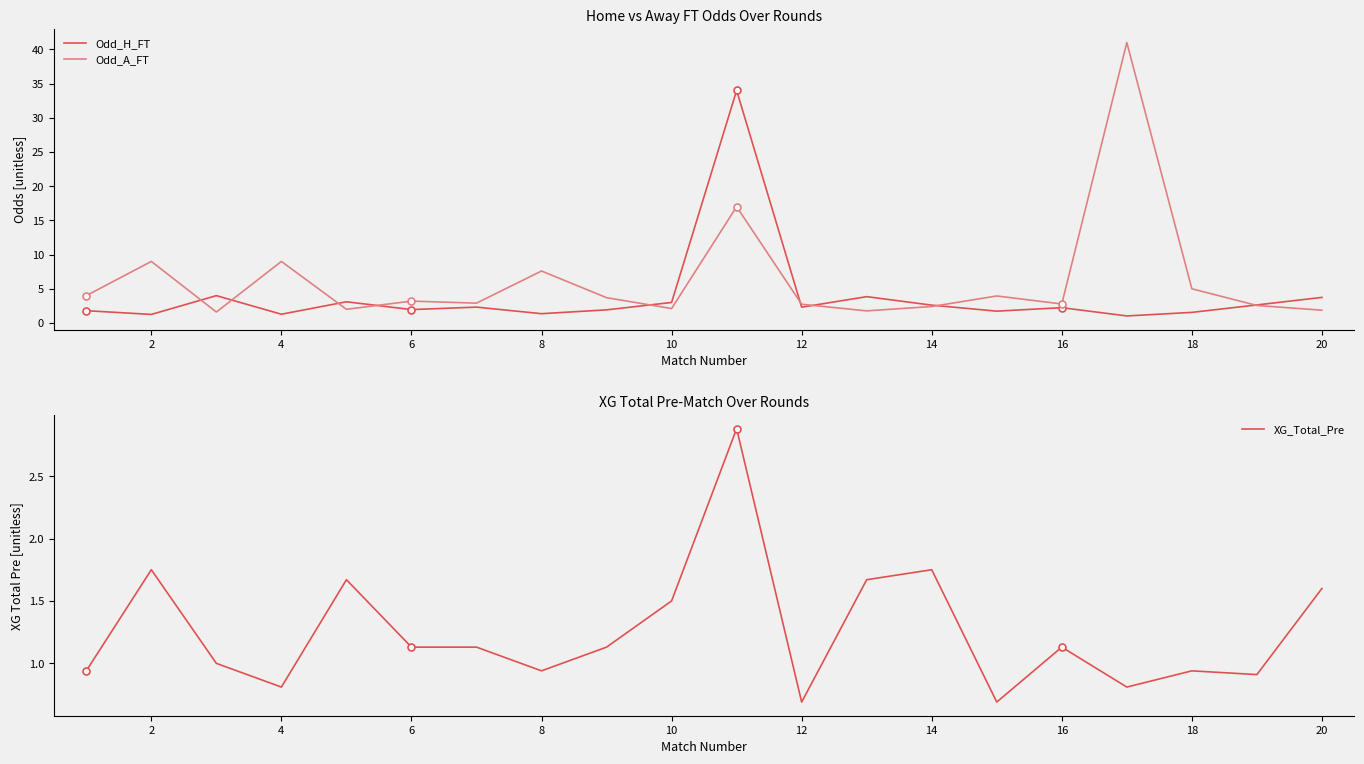

The value of Odd_A_FT at 10 is 2.1. True or false?

True